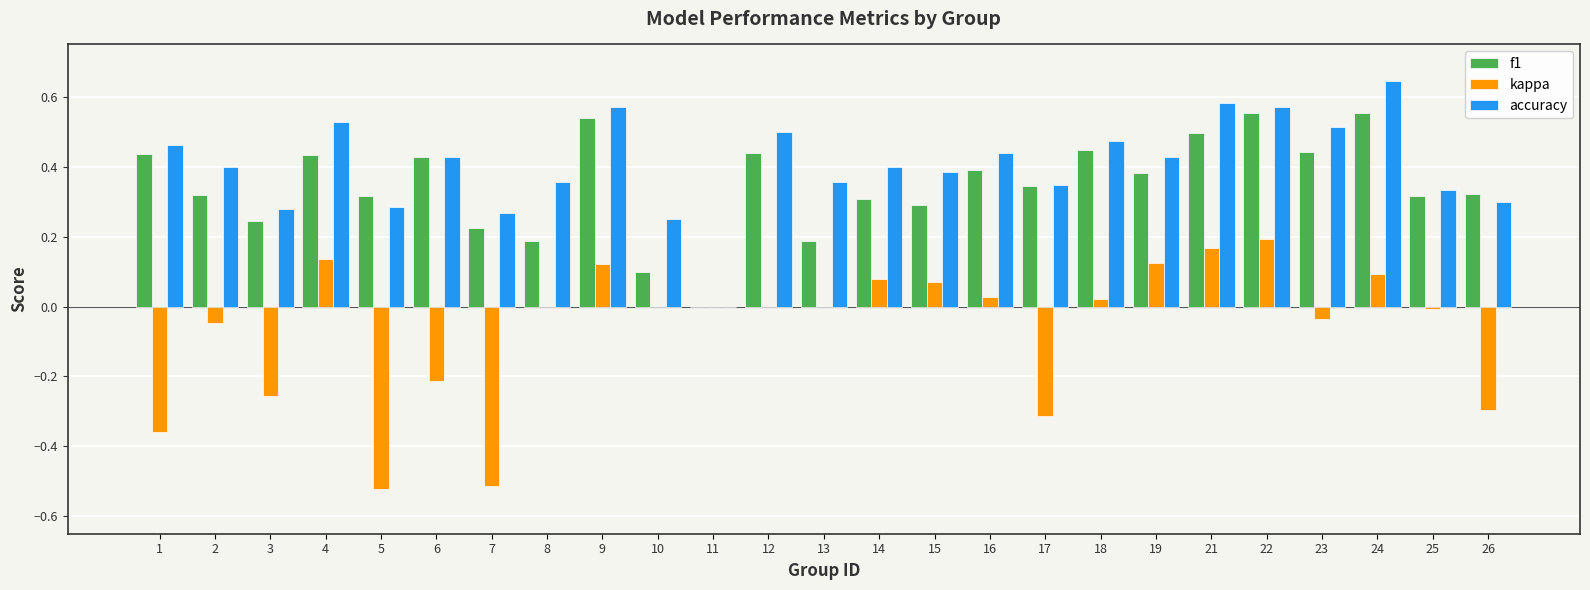

What is the sum of all f1 values?

8.7